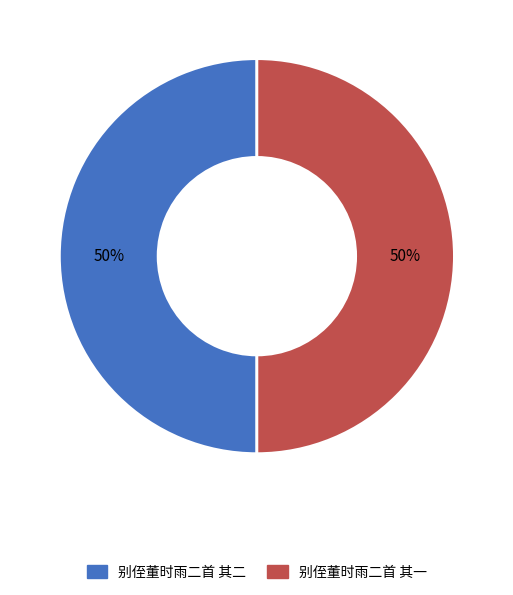

To the nearest percent, what portion does 别侄董时雨二首 其二 represent?

50%